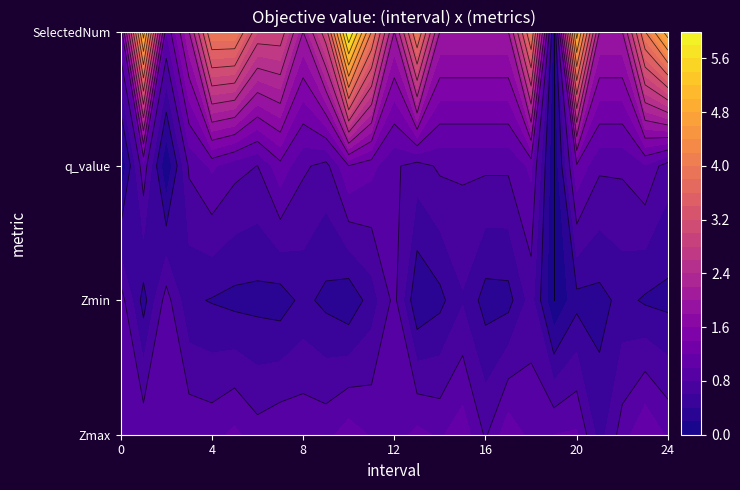

What is the difference between the second highest and second lowest values in the Zmin series?

0.7